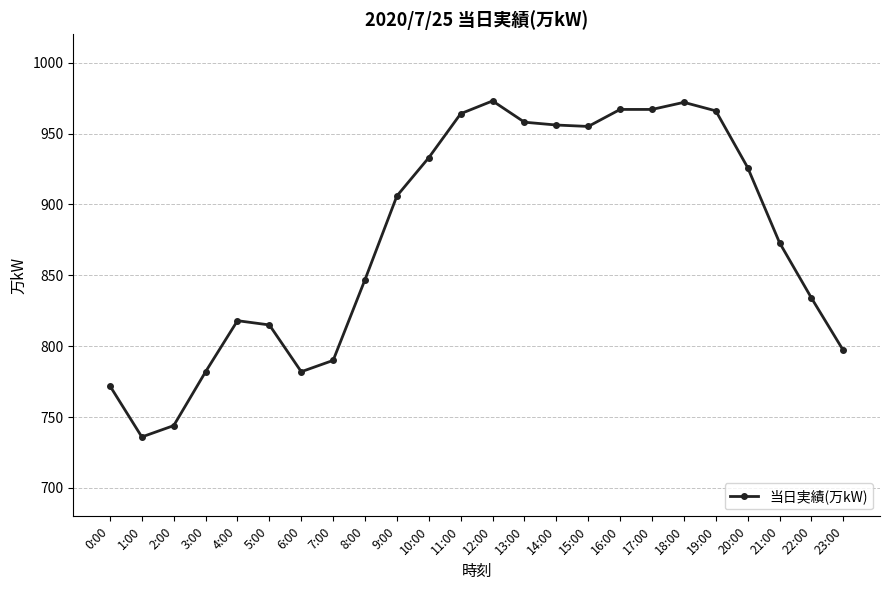

Is it true that the value at 13:00 is 480?

False